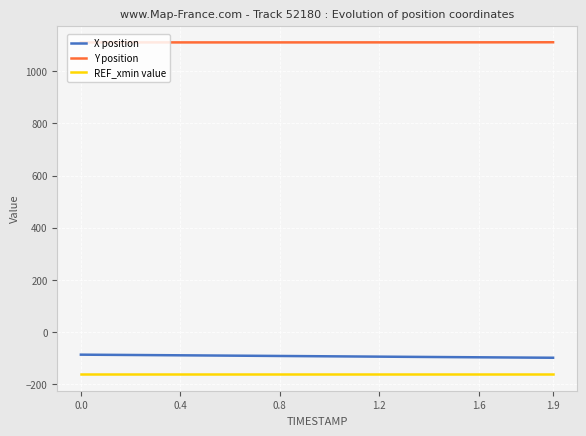

Which series has the largest total across all categories?

Y position